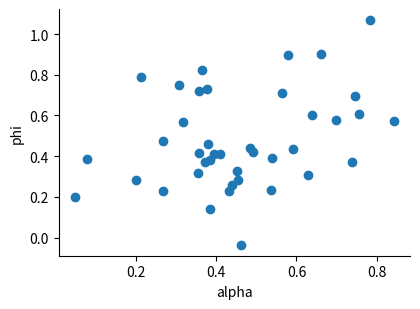

How many data points are displayed?

40